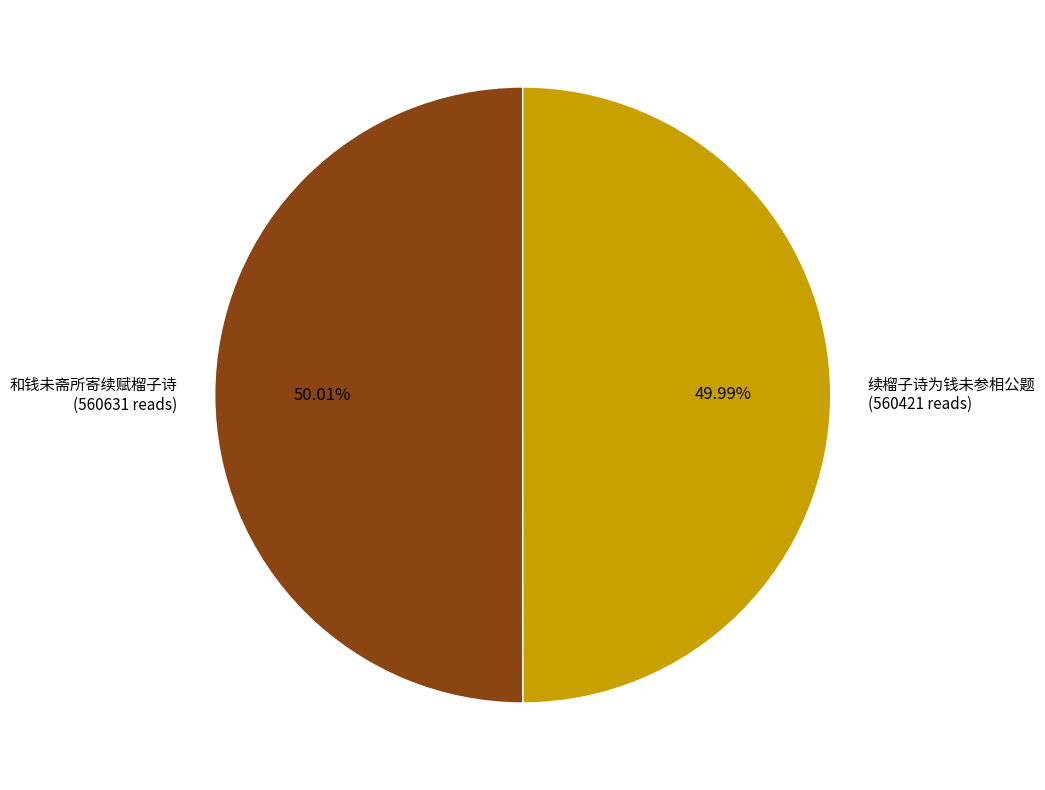

Do 和钱未斋所寄续赋榴子诗 and 续榴子诗为钱未参相公题 together represent more than half of the pie?

Yes